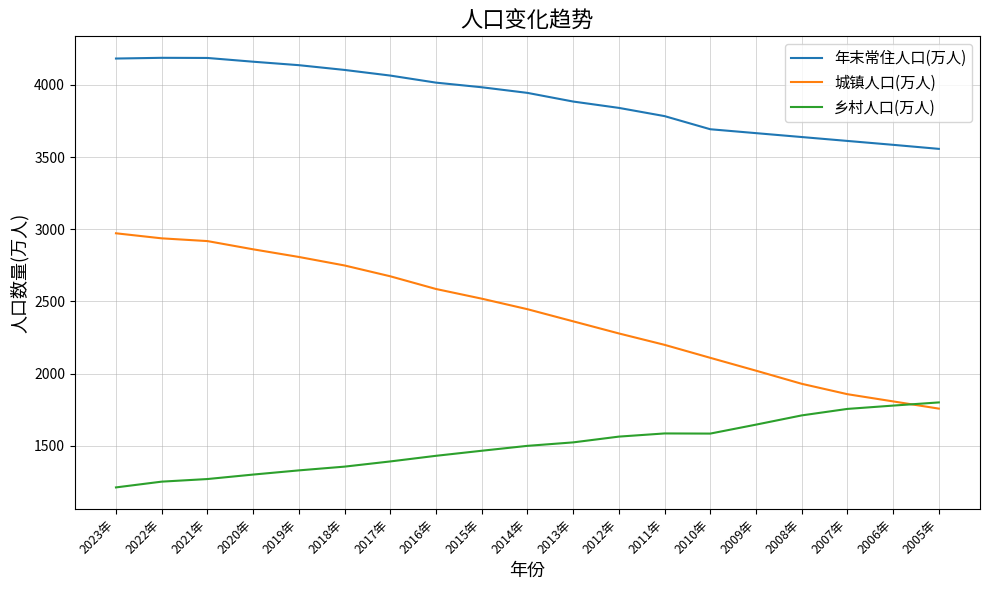

True or false: 乡村人口(万人) and 年末常住人口(万人) cross at least once.

False